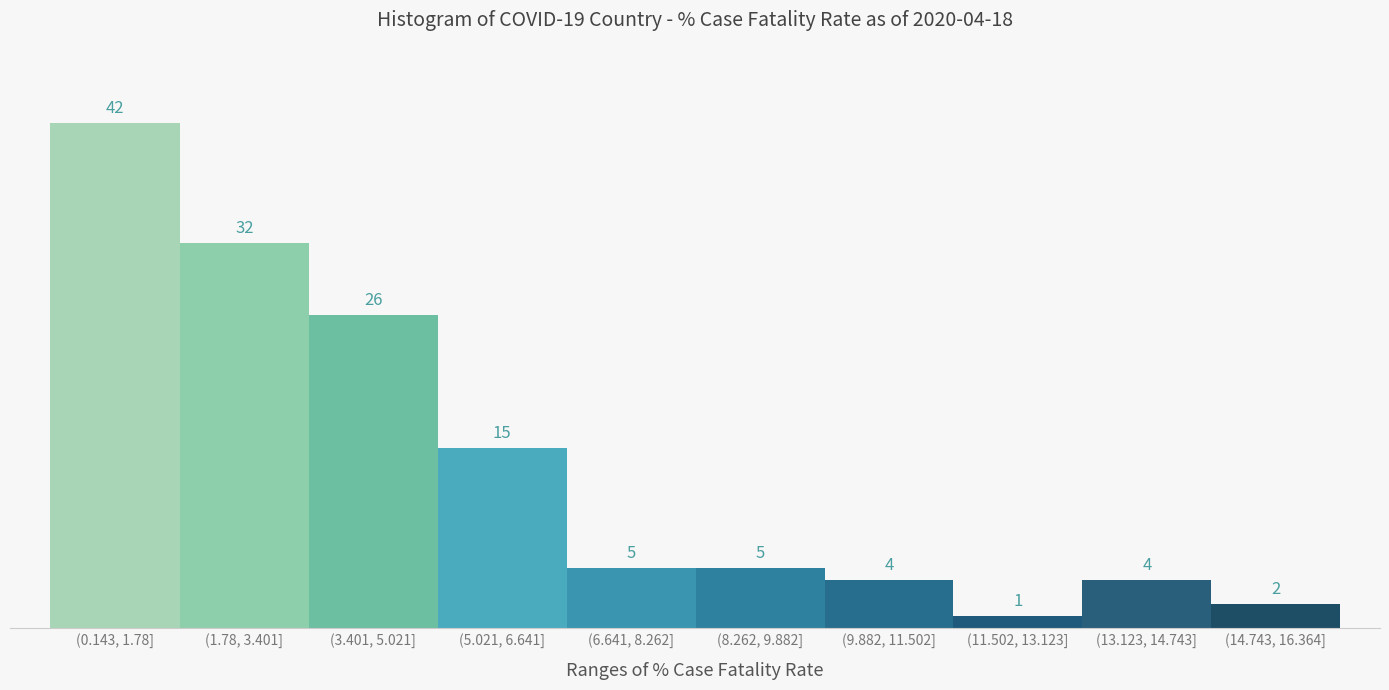

Reading right to left, transcribe all the data shown in this chart.

2	4	1	4	5	5	15	26	32	42